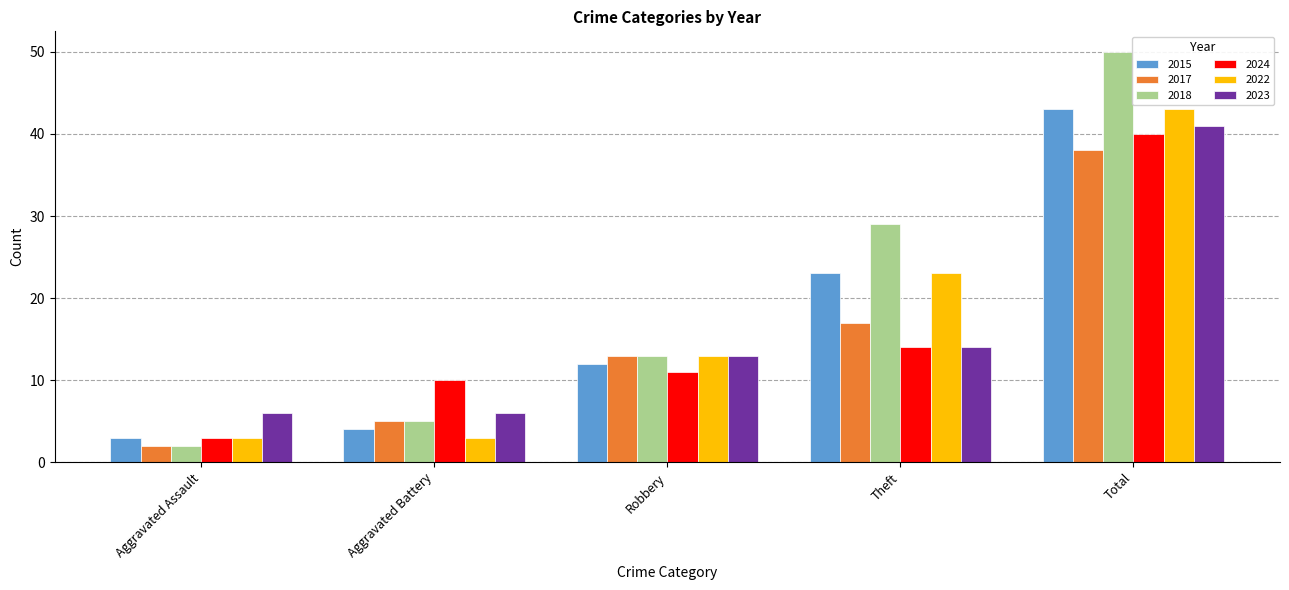

Which series has the widest spread of values?

2018